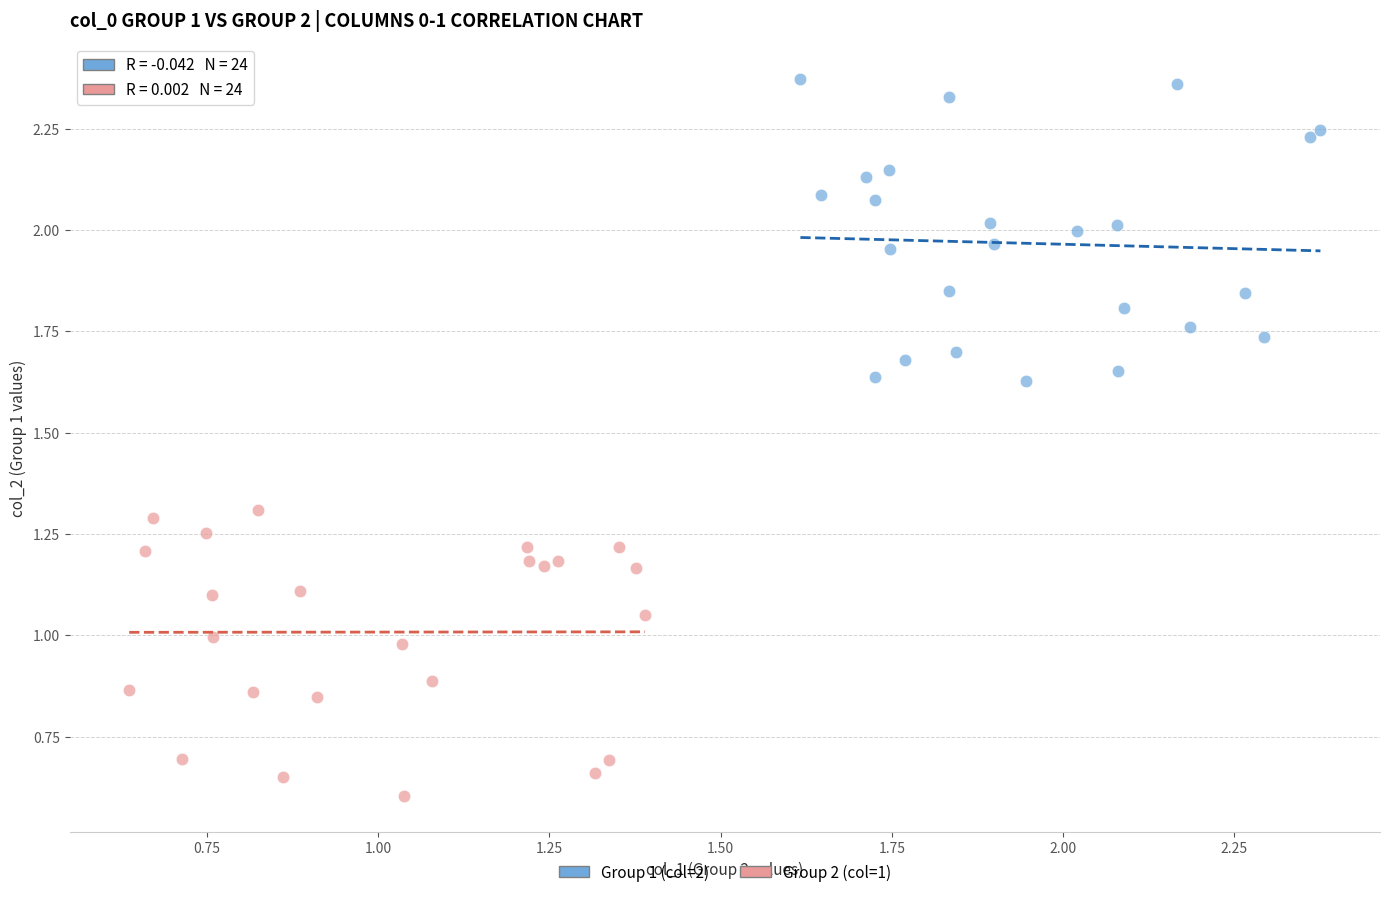

Which series has the largest Y range (max minus min)?

Group 1 (col=2)